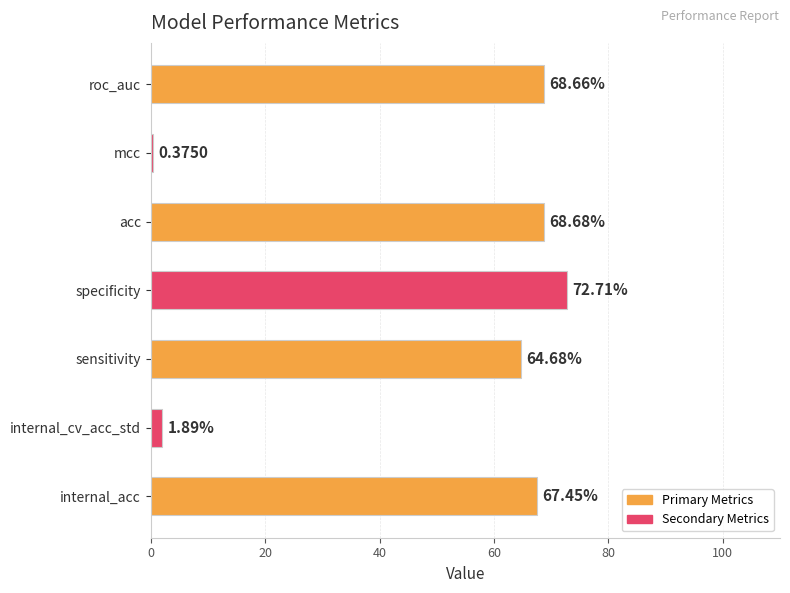

Where is the data nearest to the value 36?

sensitivity